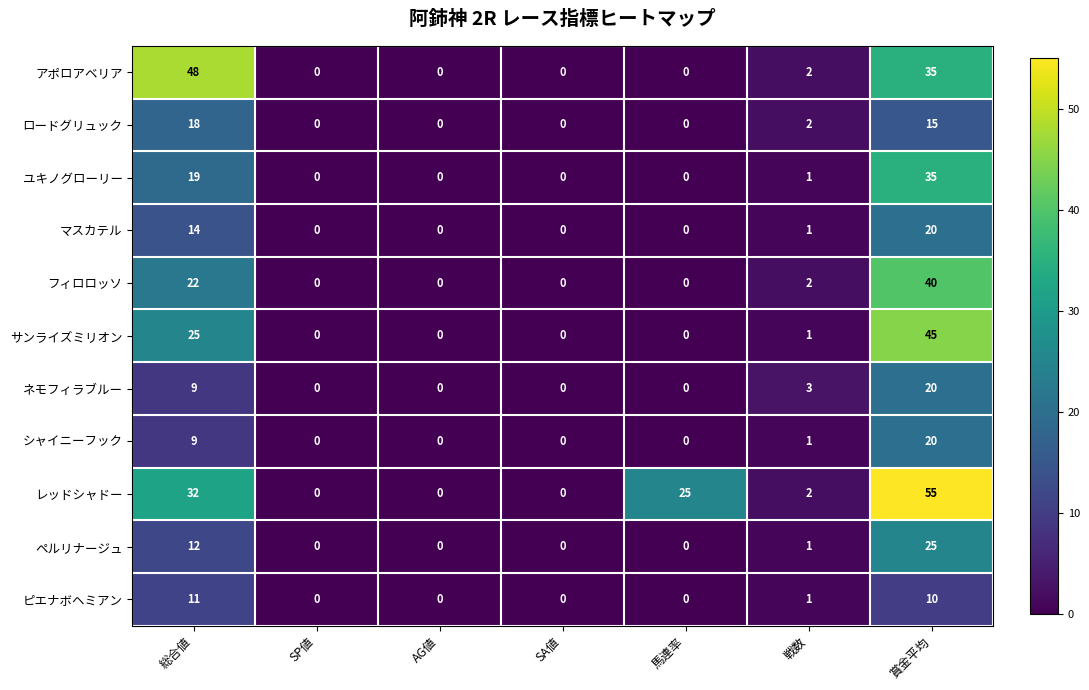

Which series changed the most between 馬連率 and 賞金平均?

サンライズミリオン